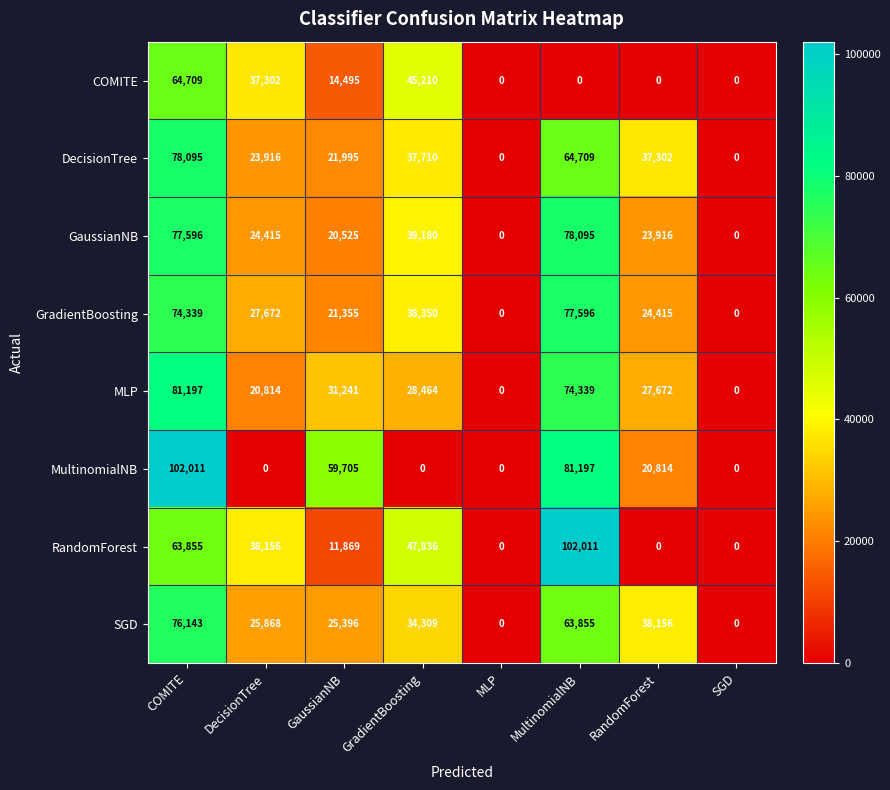

Between GaussianNB and GradientBoosting, which series saw the biggest shift?

MultinomialNB